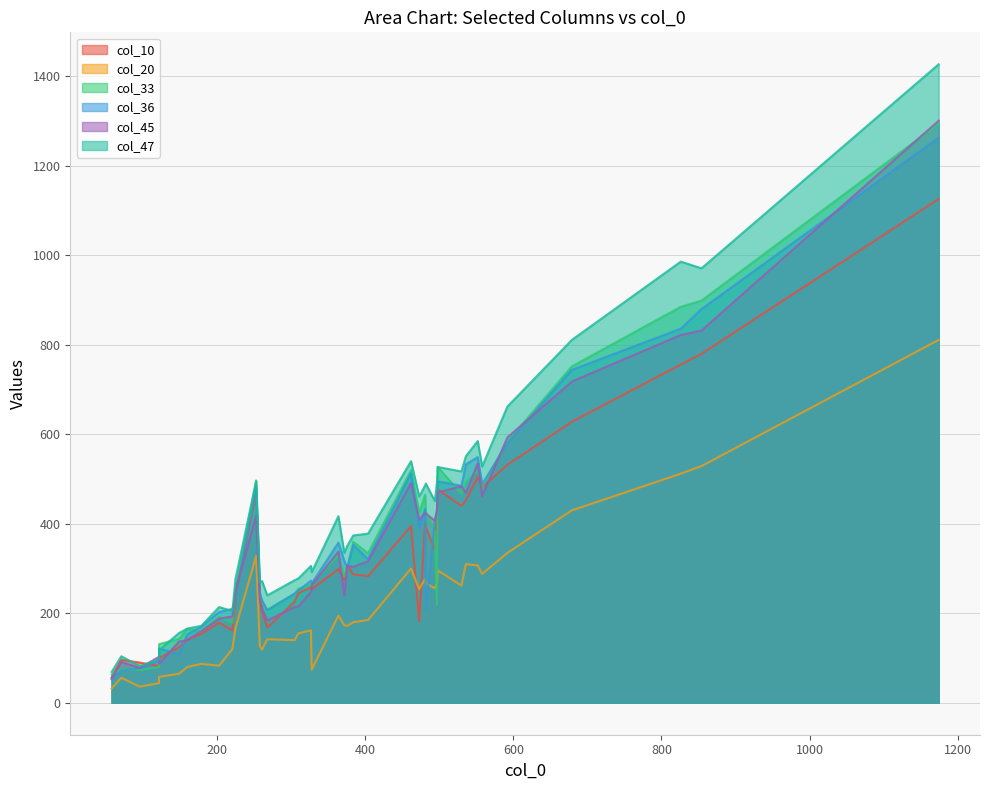

What is the total value across all series at 364?

1937